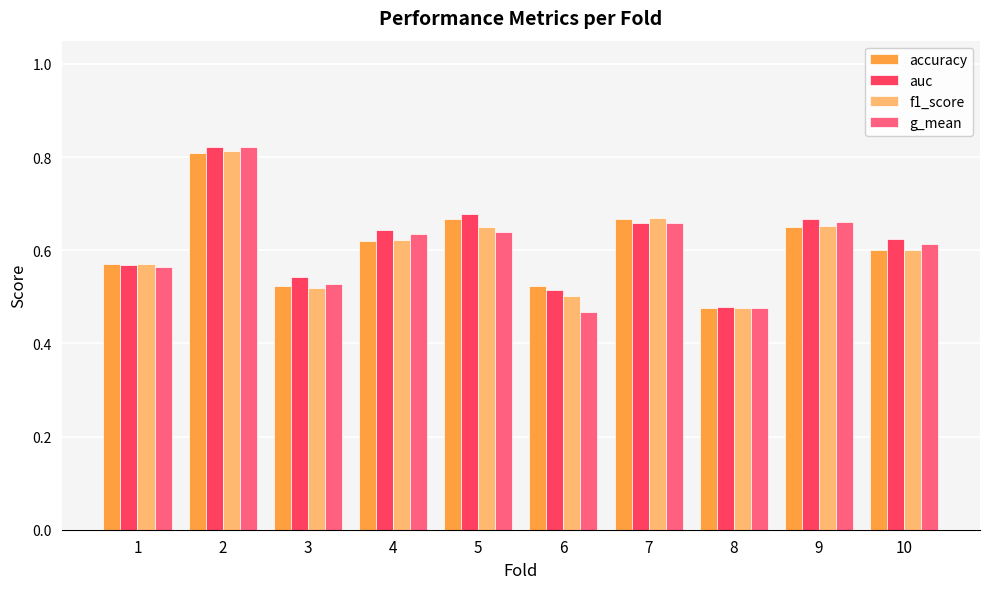

What is the total value across all series at 9?

2.6